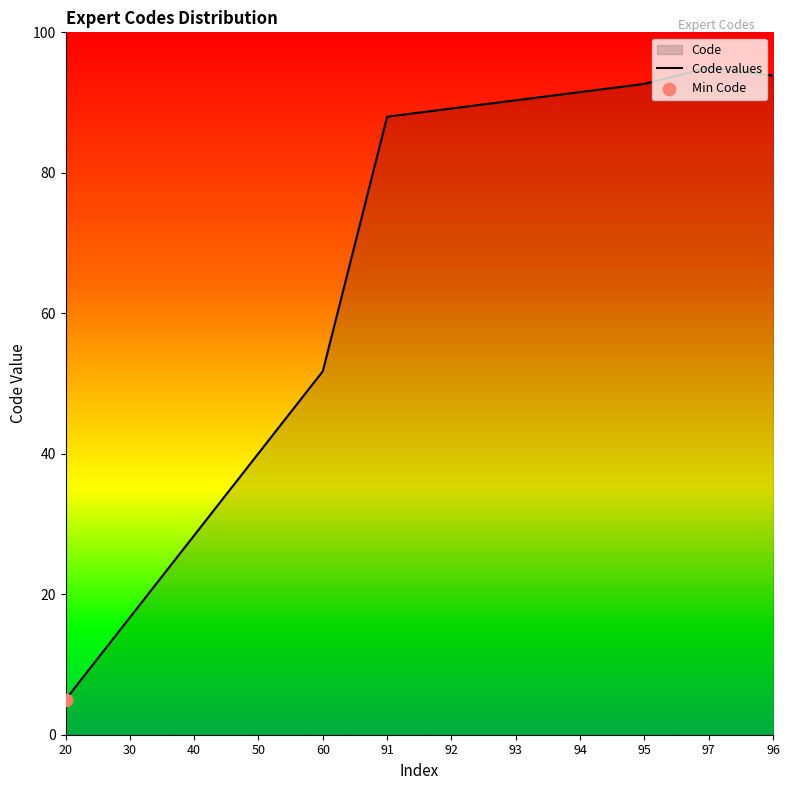

Approximately how many times larger is the value at 60 compared to 95?

0.6